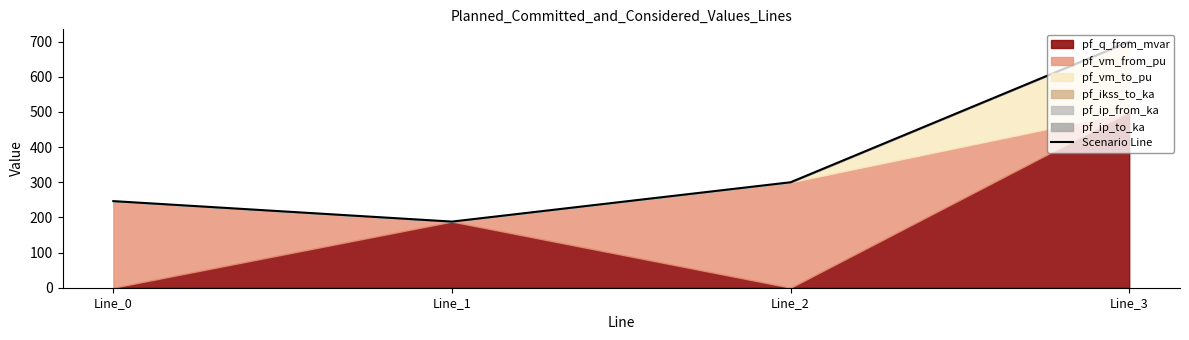

Where is the first local minimum?

Line_1